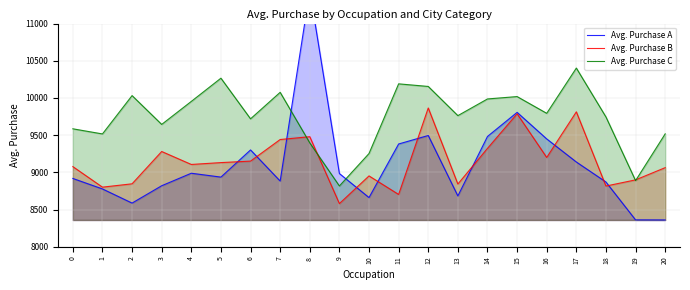

Where is the first local minimum for Avg. Purchase B?

1